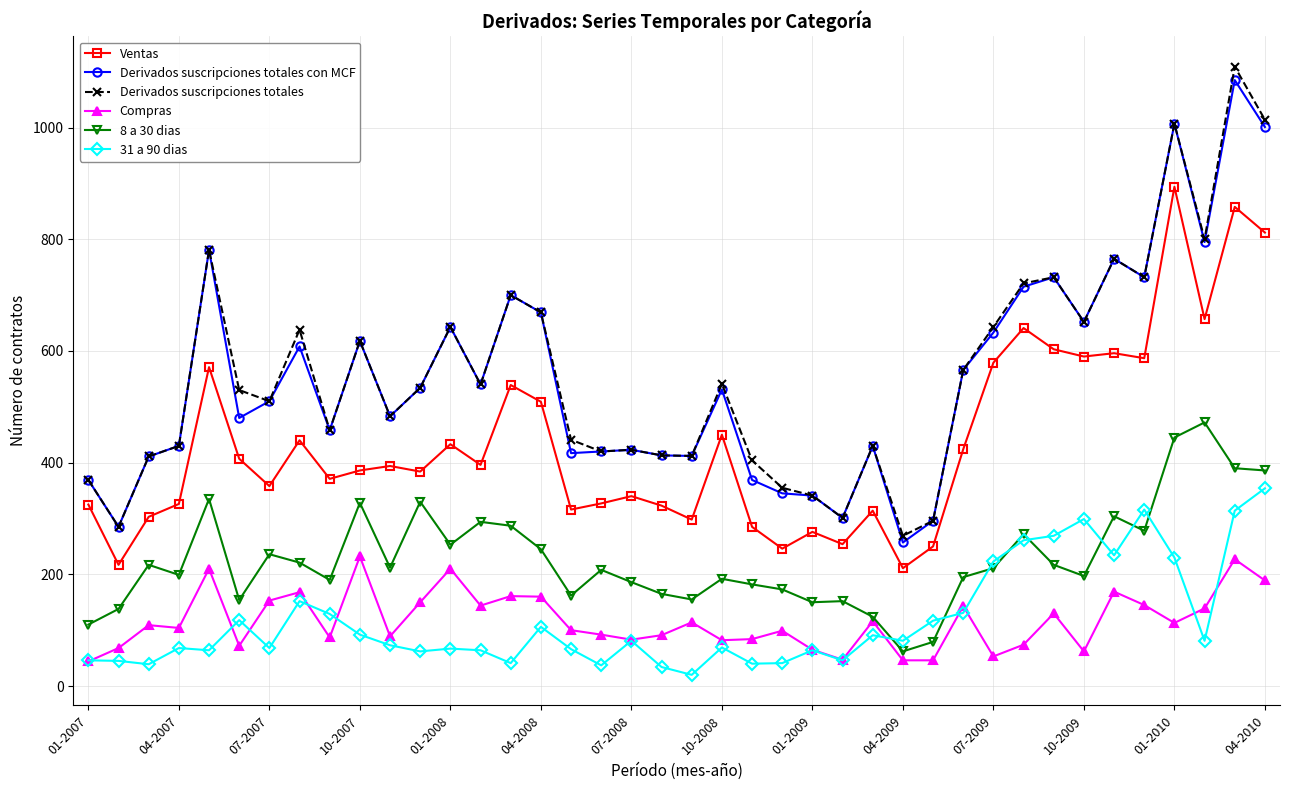

True or false: 8 a 30 dias and Derivados suscripciones totales cross at least once.

False